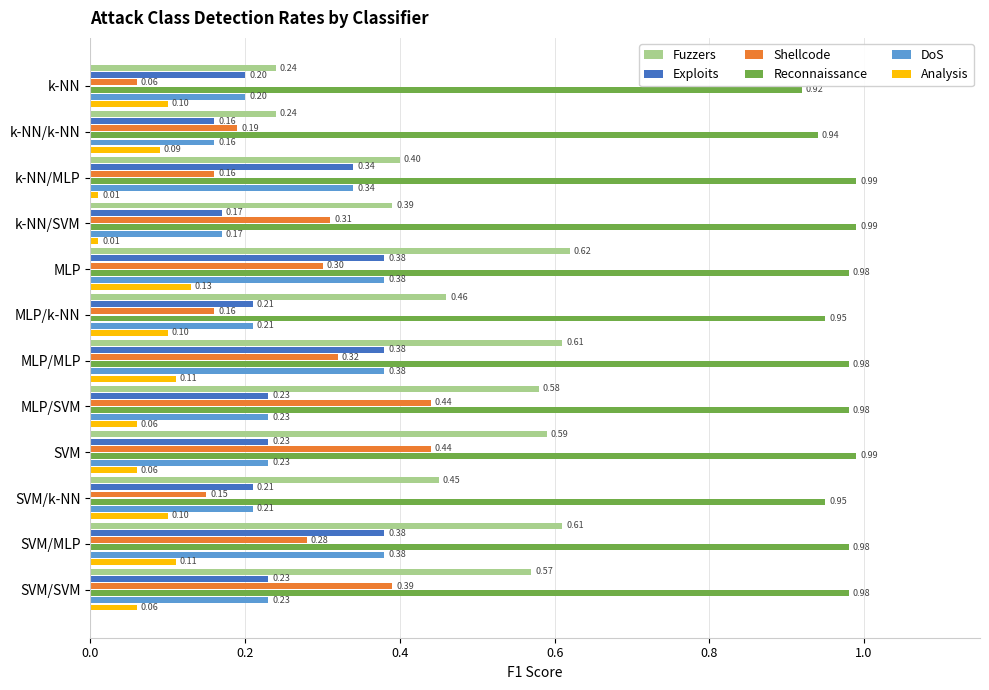

At which category is the sum across all series the highest?

MLP